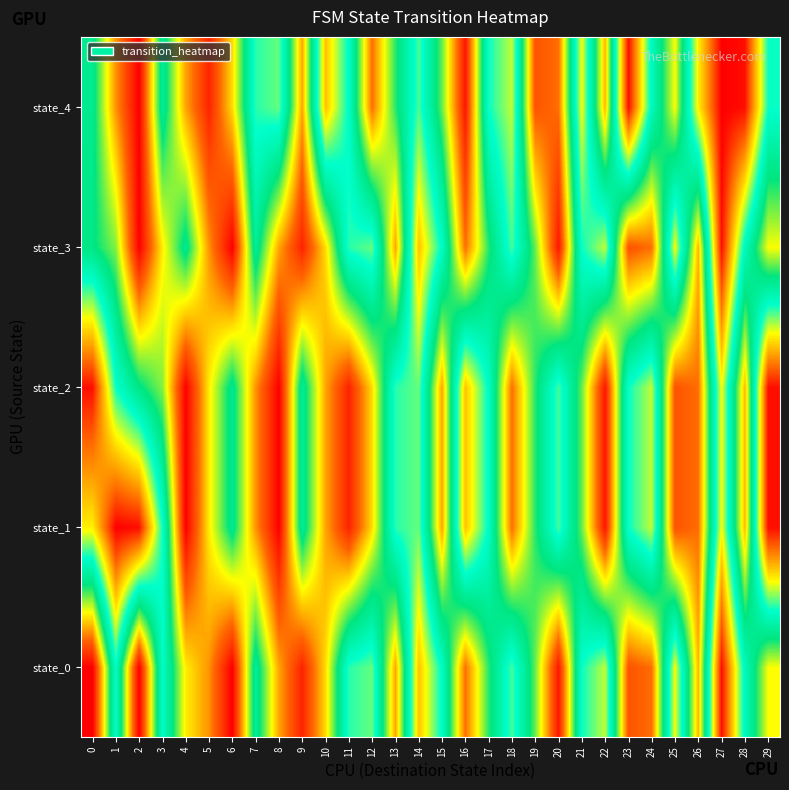

Reading right to left, list all the values displayed in this chart.

state_0: 29=46	28=31	27=5	26=50	25=21	24=54	23=56	22=23	21=29	20=61	19=41	18=27	17=39	16=54	15=30	14=17	13=51	12=26	11=28	10=48	9=60	8=51	7=35	6=63	5=52	4=47	3=30	2=63	1=30	0=63
state_1: 29=5	28=50	27=21	26=54	25=56	24=23	23=29	22=61	21=41	20=27	19=39	18=54	17=30	16=17	15=51	14=26	13=28	12=48	11=60	10=51	9=35	8=63	7=52	6=36	5=47	4=63	3=29	2=5	1=4	0=20
state_2: 29=5	28=50	27=21	26=54	25=56	24=23	23=29	22=61	21=41	20=27	19=39	18=54	17=30	16=17	15=51	14=26	13=28	12=48	11=60	10=51	9=35	8=63	7=52	6=36	5=47	4=63	3=42	2=37	1=29	0=5
state_3: 29=46	28=31	27=5	26=50	25=21	24=54	23=56	22=23	21=29	20=61	19=41	18=27	17=39	16=54	15=30	14=17	13=51	12=26	11=28	10=48	9=60	8=51	7=35	6=63	5=52	4=36	3=47	2=63	1=42	0=37
state_4: 29=29	28=5	27=4	26=20	25=46	24=31	23=5	22=50	21=21	20=54	19=56	18=23	17=29	16=61	15=41	14=27	13=39	12=54	11=30	10=17	9=51	8=26	7=28	6=48	5=60	4=51	3=35	2=63	1=52	0=36